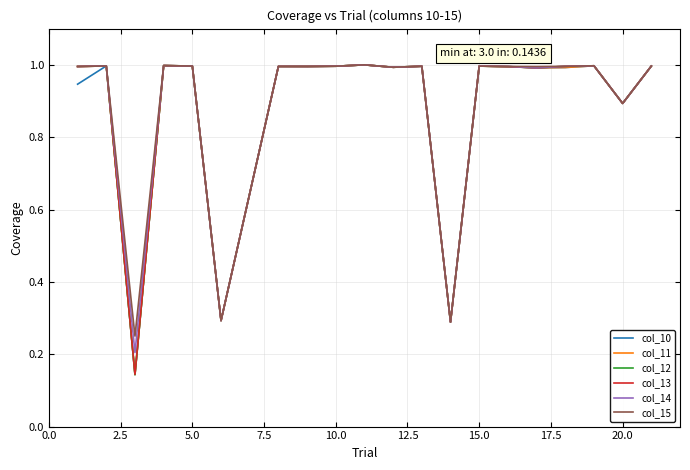

What is the highest value of the col_15 series?

1.0